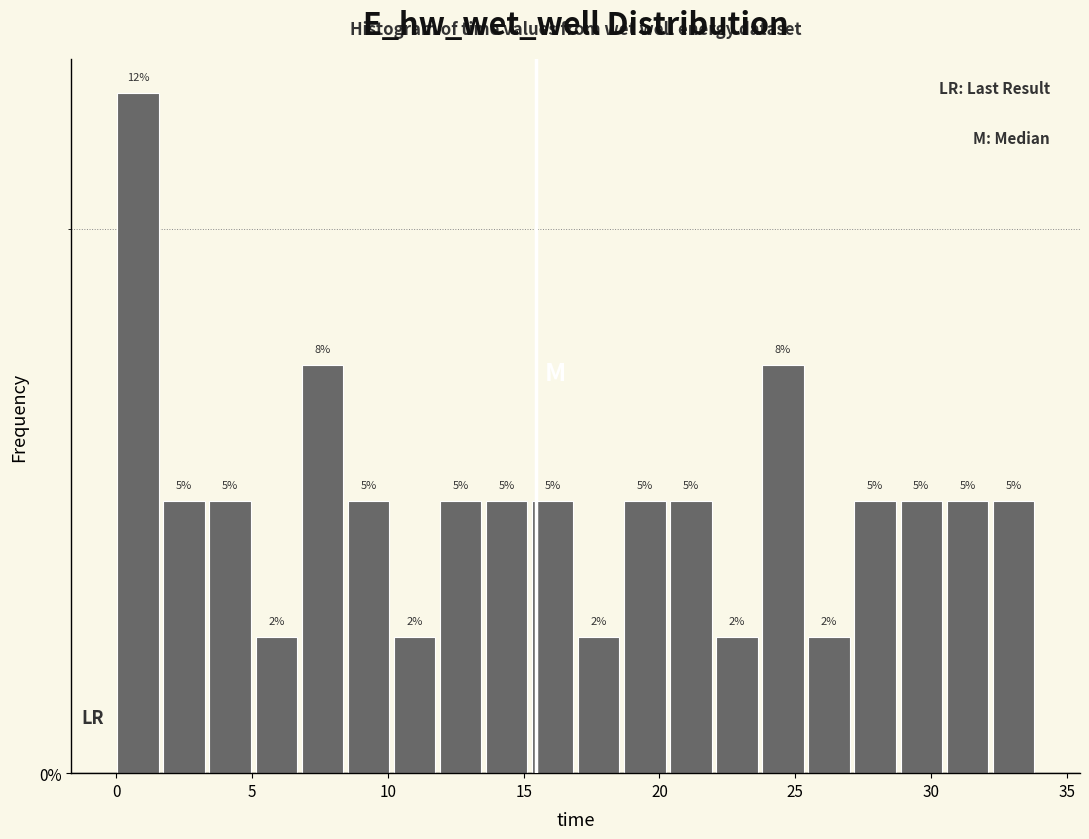

Read against the x-axis, roughly where is the centre of the tallest bar?

1.0